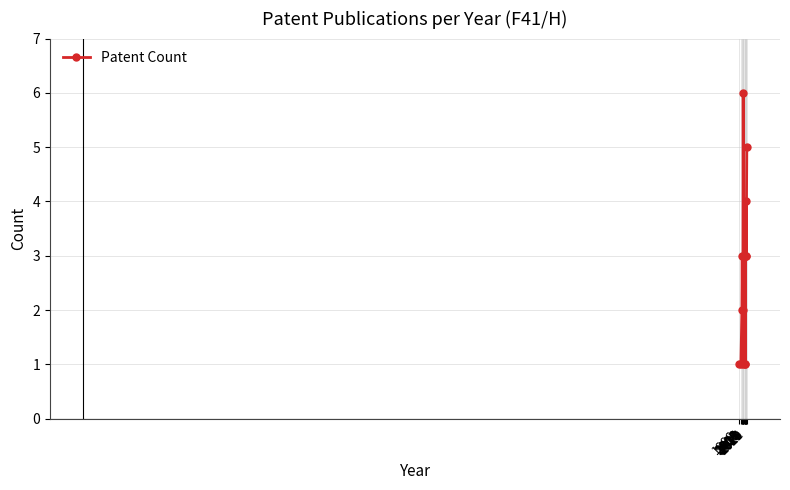

The chart shows a value of 1 at 2020. True or false?

False